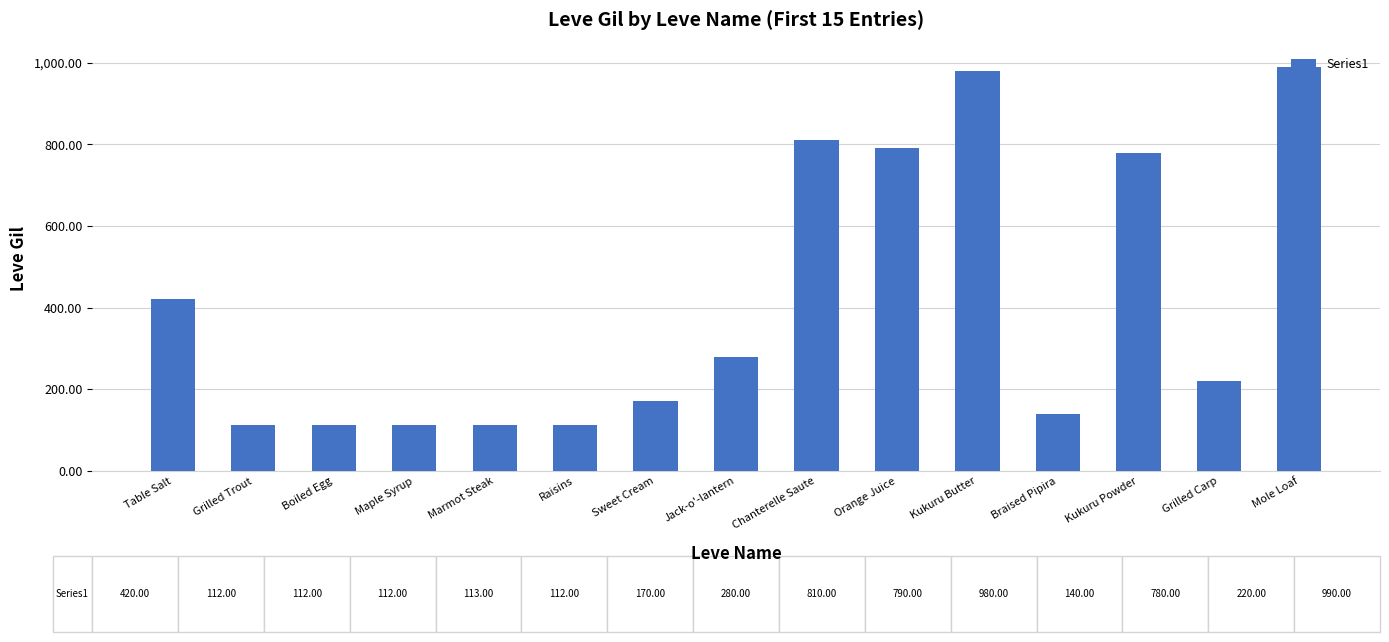

What is the greatest value displayed?

990